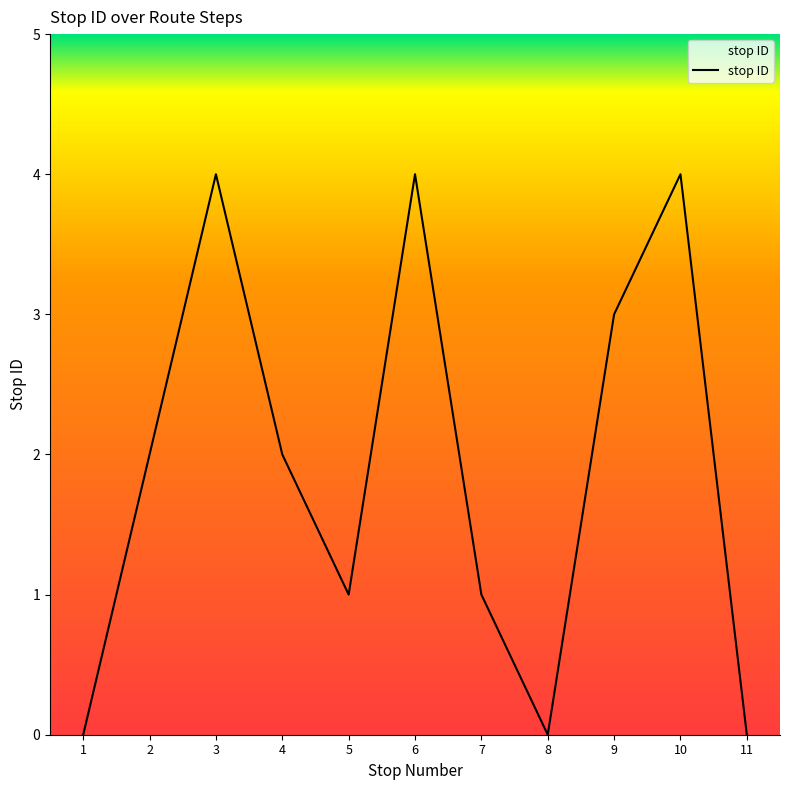

What is the greatest value displayed?

4